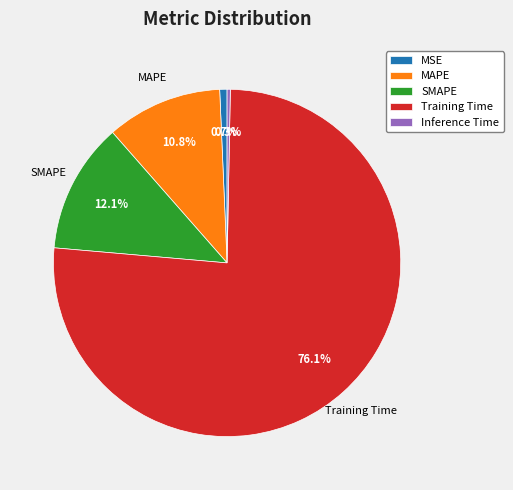

To the nearest percent, what portion does SMAPE represent?

12%